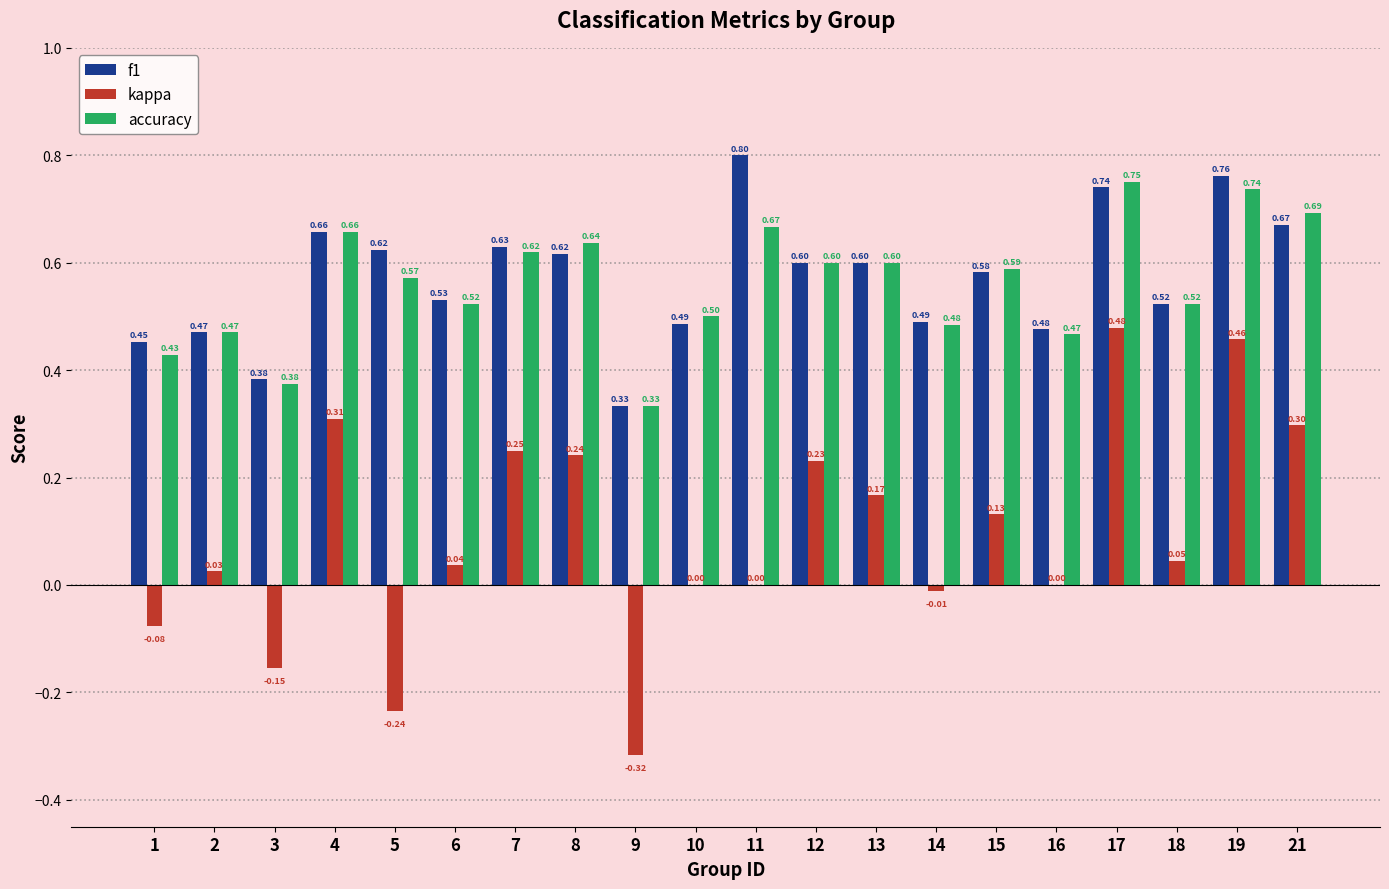

What are all the series names shown in the legend?

f1, kappa, accuracy